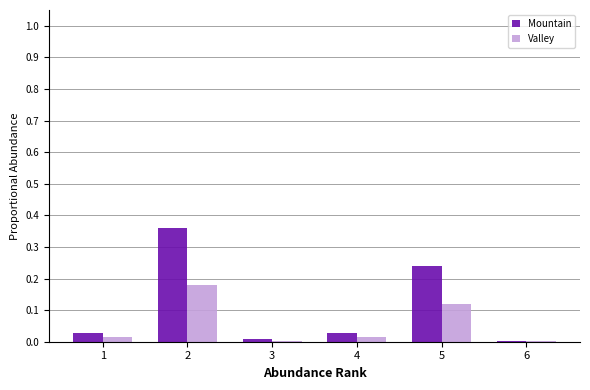

Rank the series by their average value, from lowest to highest.

Valley, Mountain